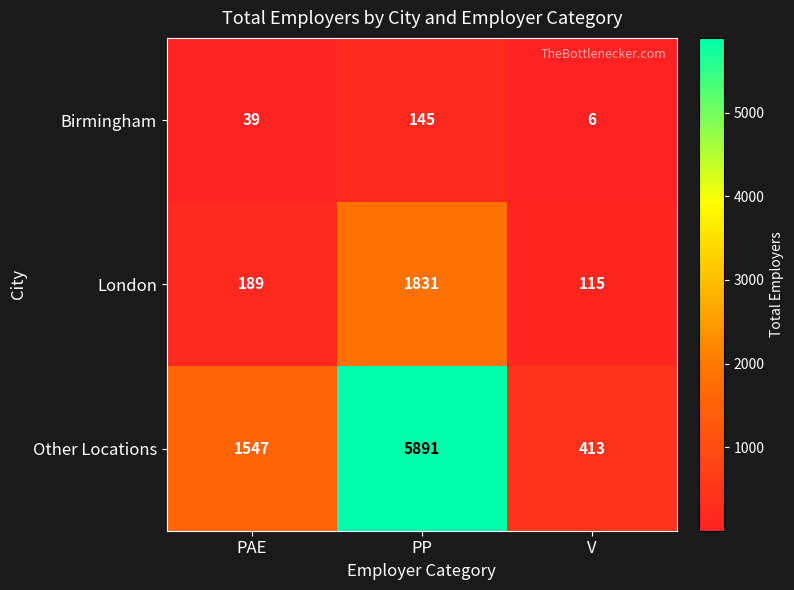

At which category is the sum across all series the highest?

PP